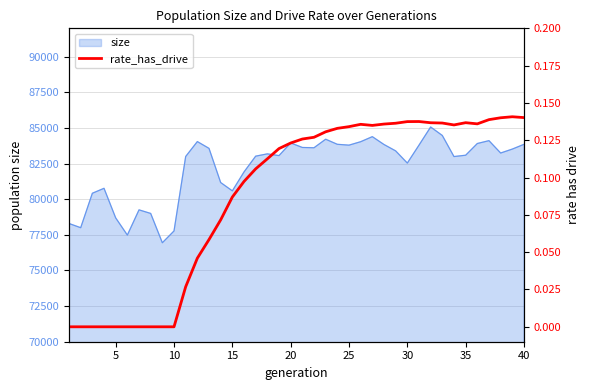

What is the maximum value for size?

85074